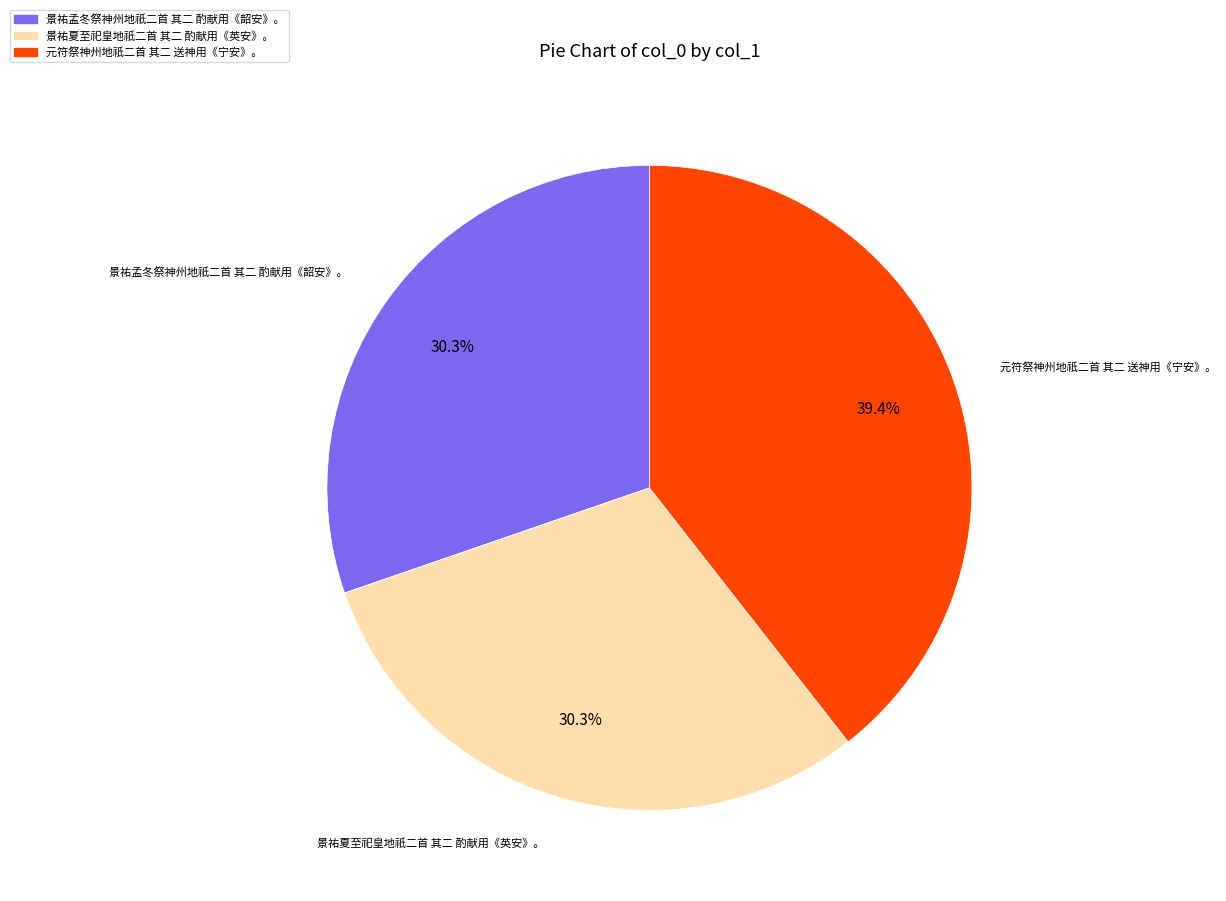

How many slices are in this pie chart?

3